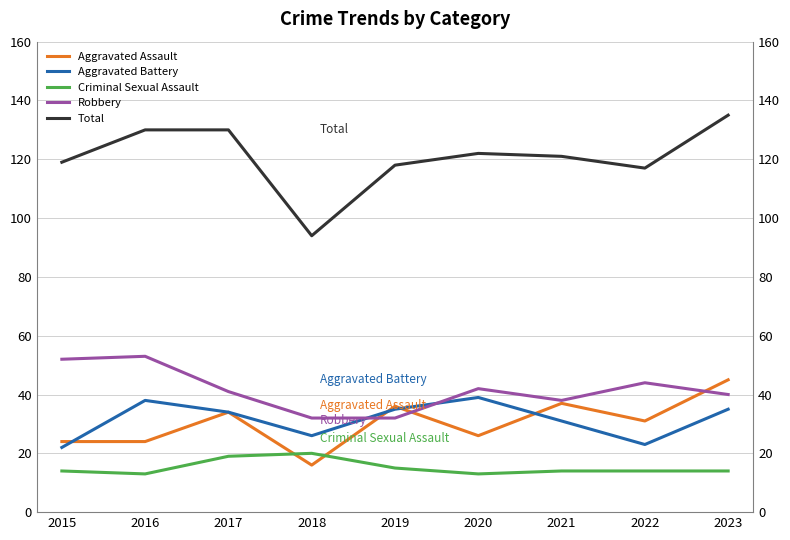

True or false: Robbery has more than 2 points higher than both neighbors.

True